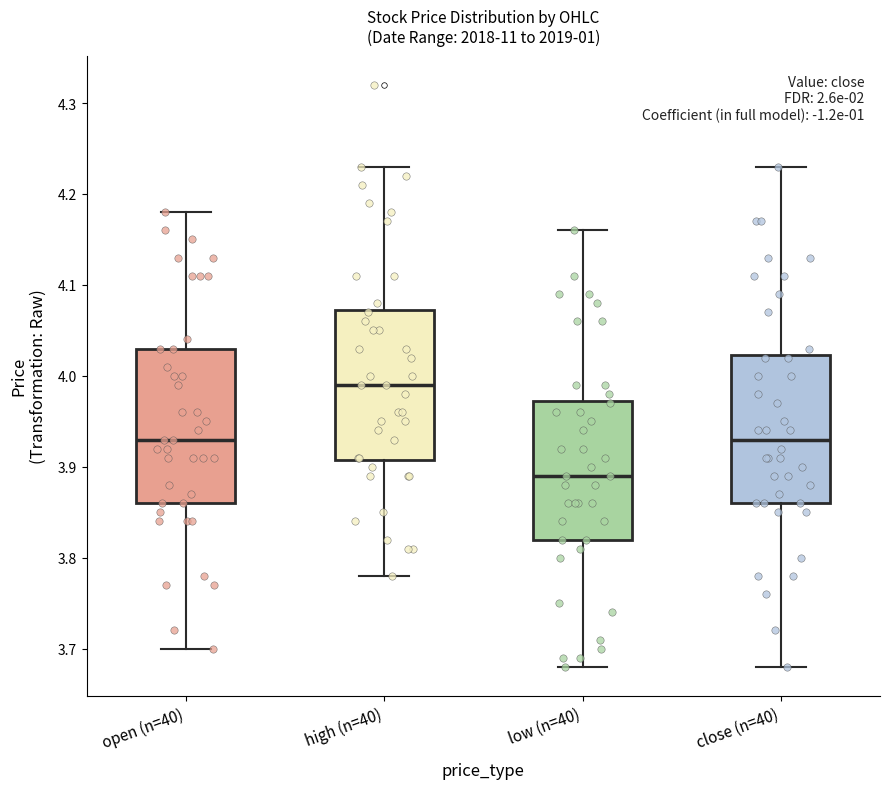

Which box has the highest median line?

high (n=40)